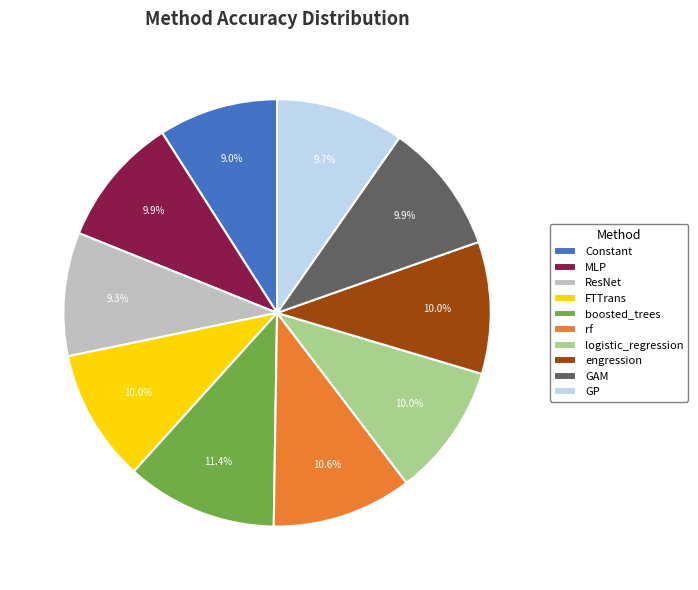

What percentage is NOT represented by MLP?

90.1%